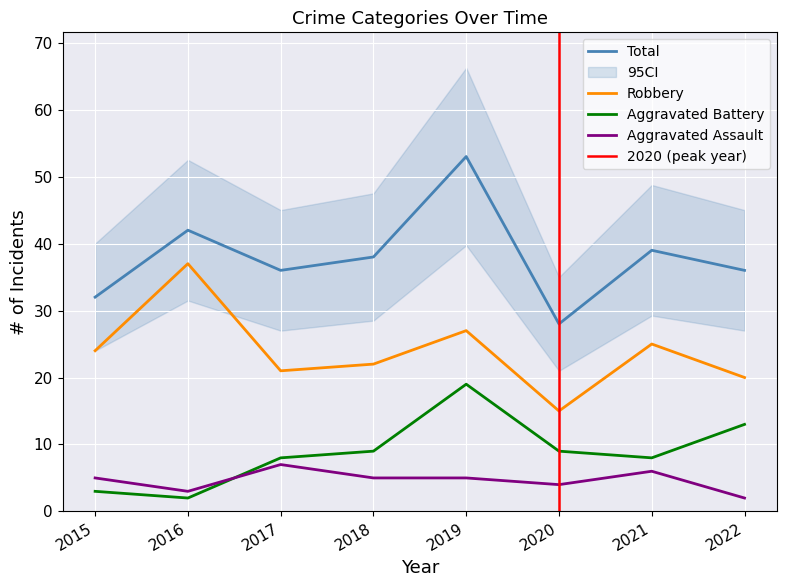

What is the total value across all series at 2015?

64